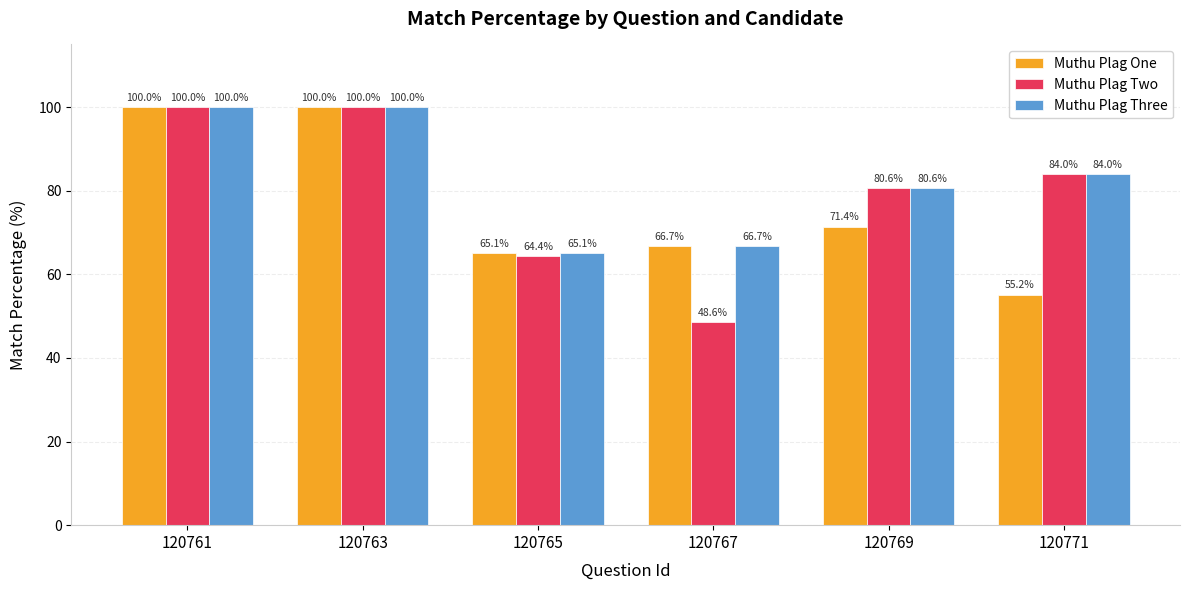

True or false: Muthu Plag One has a value of 71.4 at 120769.

True